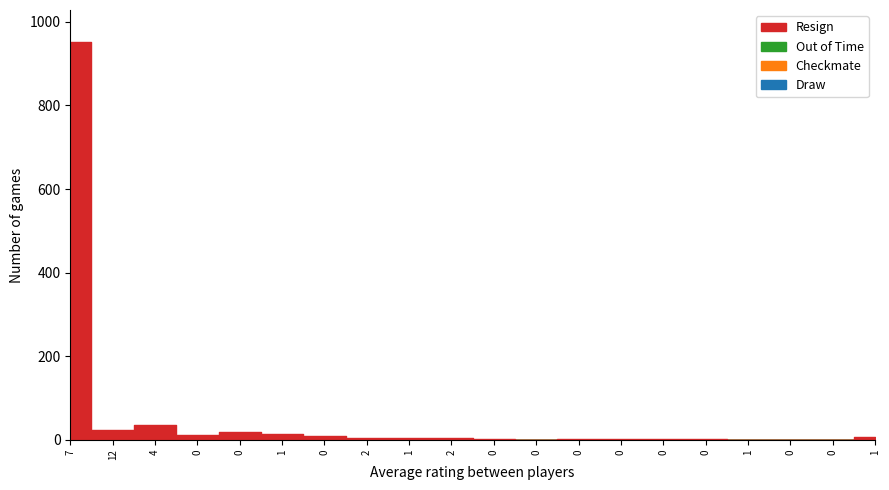

What is the label of the 11th point from the right?

2